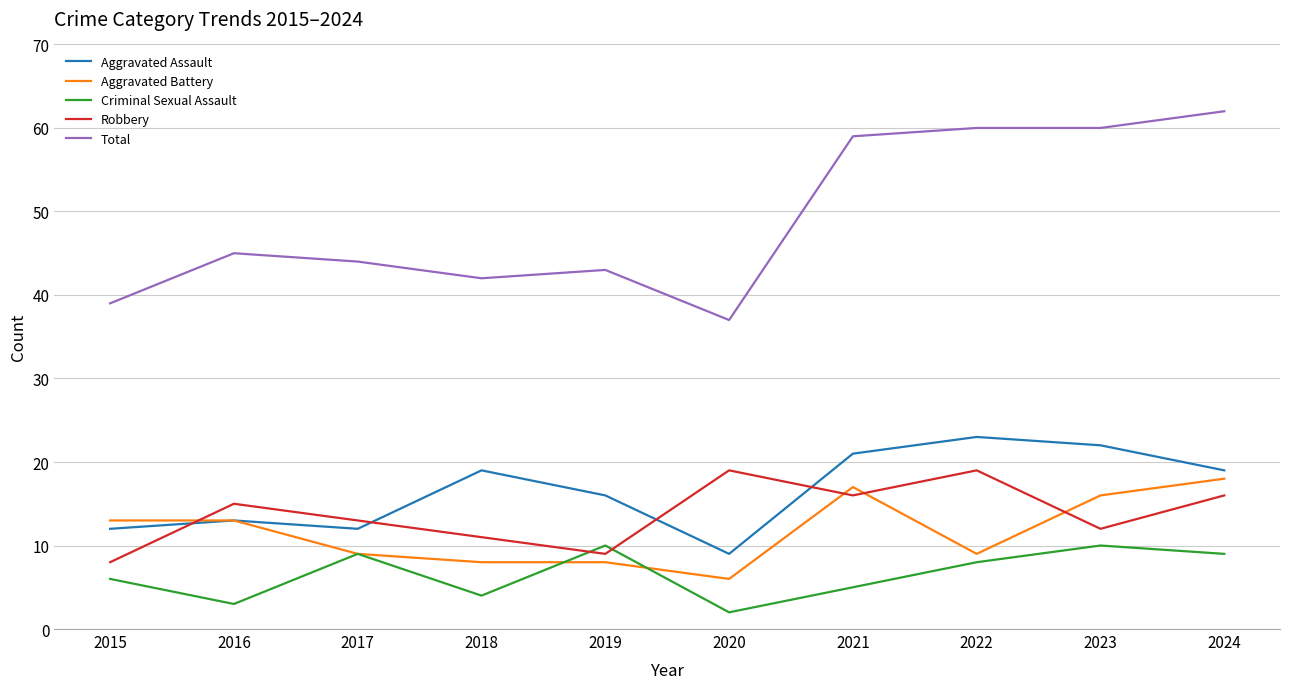

Does the chart have visible grid lines?

Yes